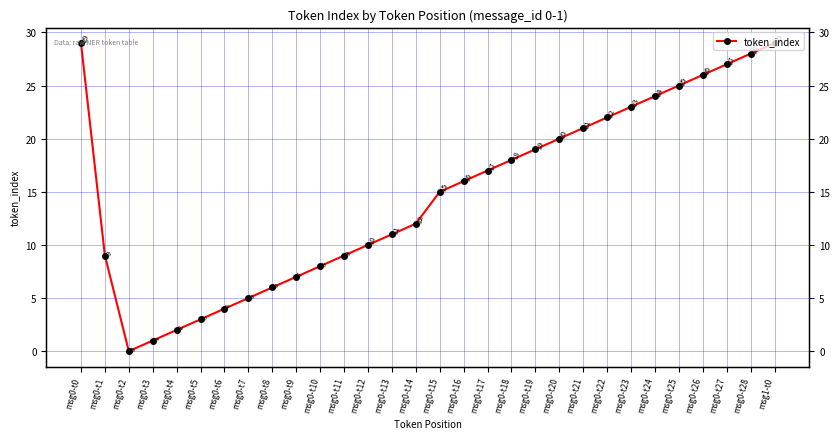

Approximately how many times larger is the value at msg0-t5 compared to msg0-t1?

0.3